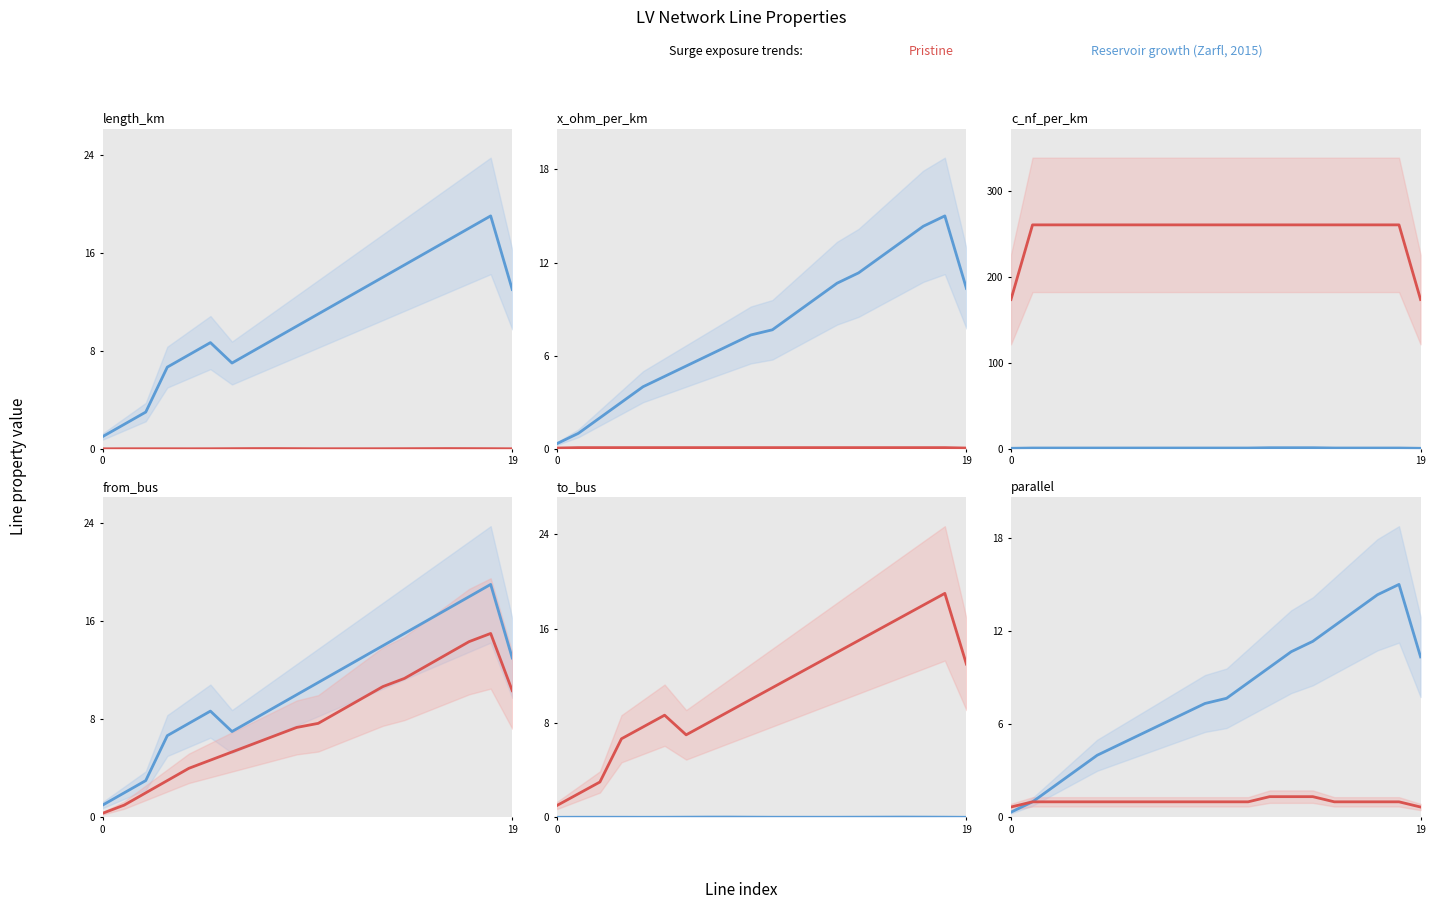

The value of c_nf_per_km at 3 is 66.5. True or false?

False